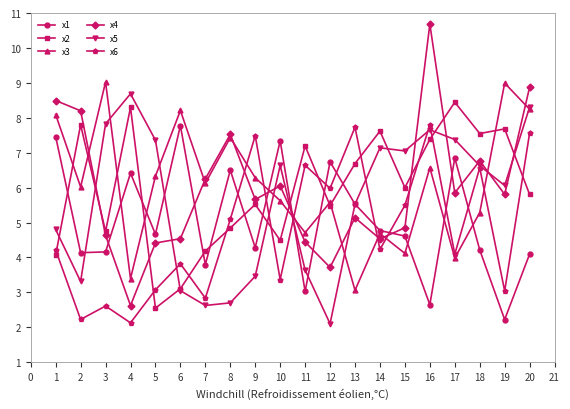

Between which two adjacent categories do x5 and x6 first intersect?

5 and 6